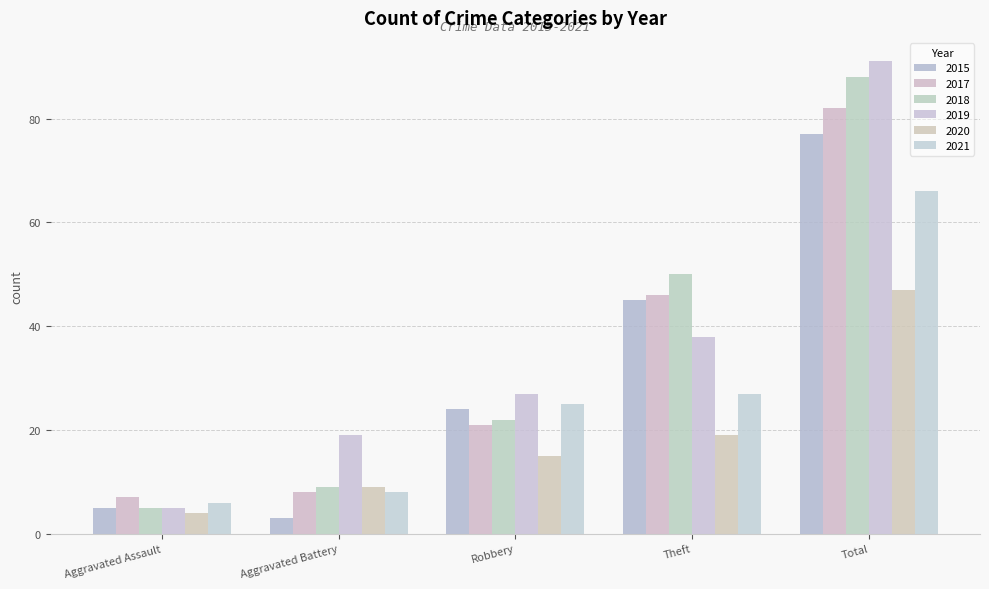

Rank the categories by 2021 value from highest to lowest.

Total, Theft, Robbery, Aggravated Battery, Aggravated Assault